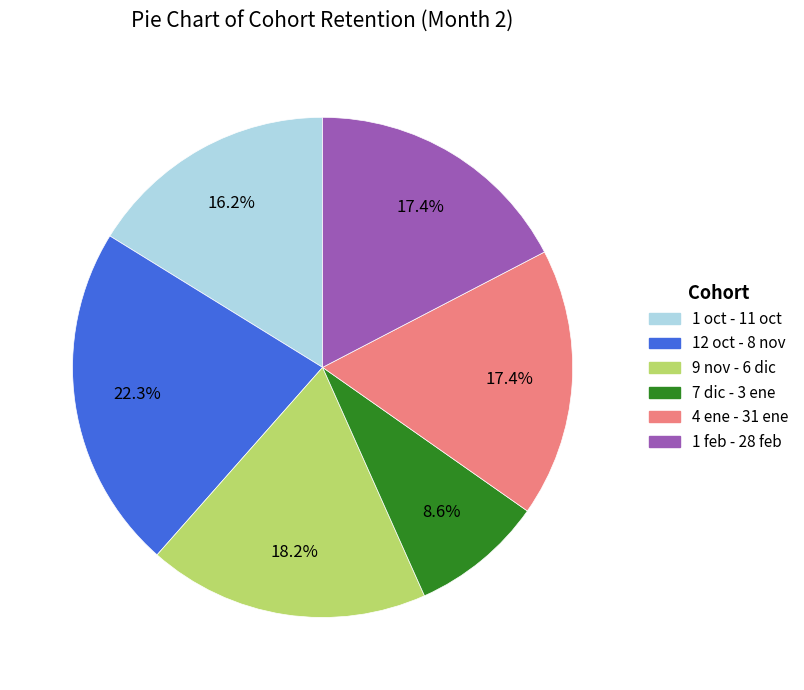

To the nearest percent, what is the combined percentage of 9 nov - 6 dic and 1 feb - 28 feb?

36%